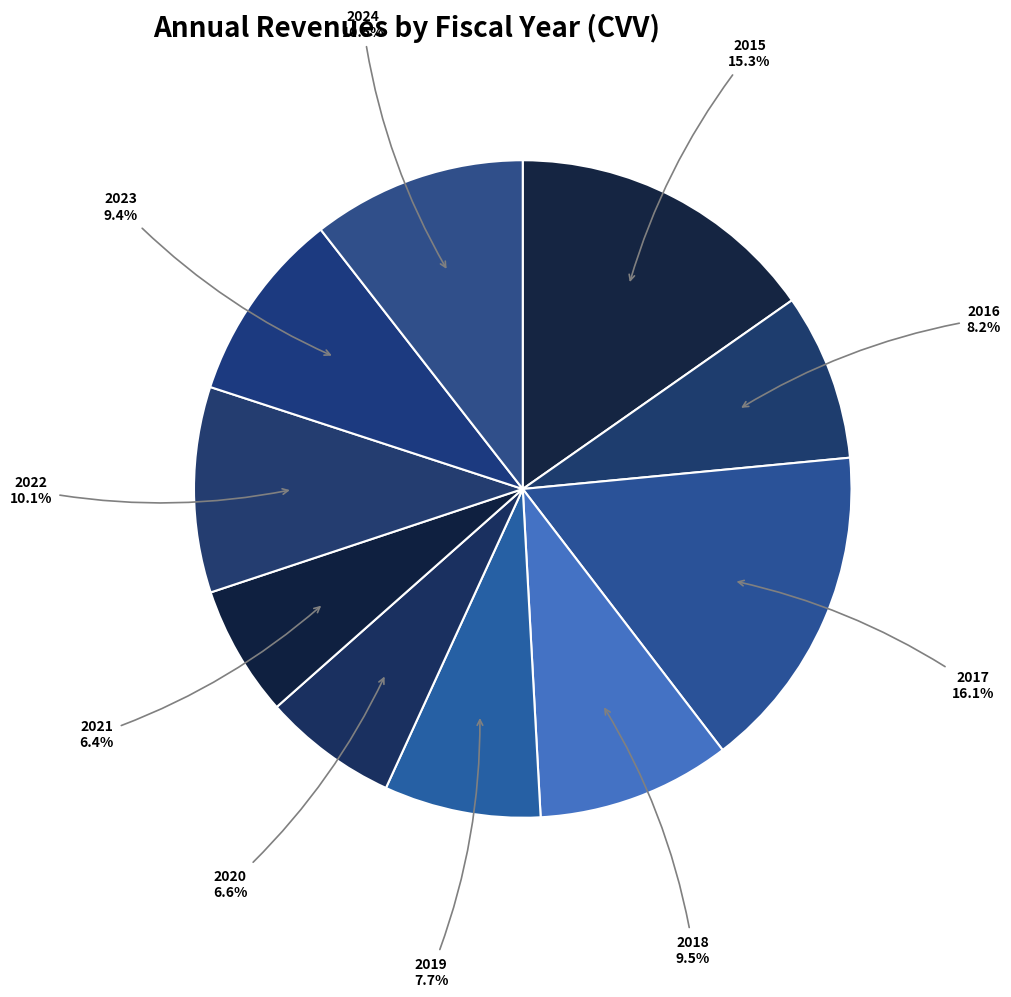

Count the number of slices in the pie.

10